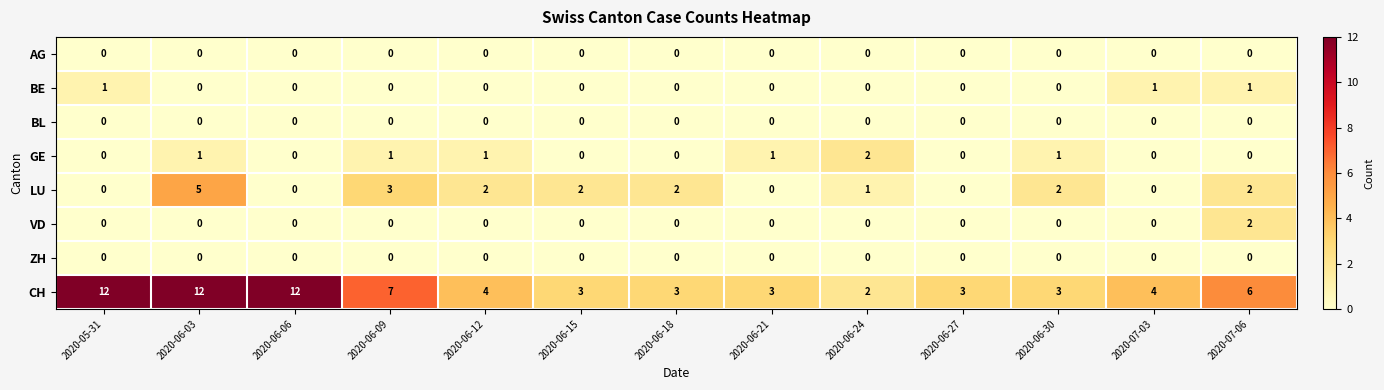

What is the total value across all series at 2020-05-31?

13